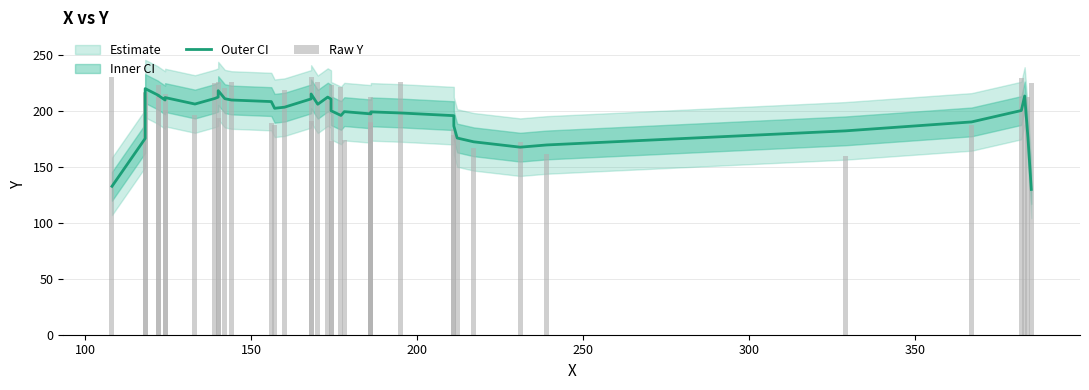

What is the difference between the maximum and minimum values in the Estimate series?

90.2